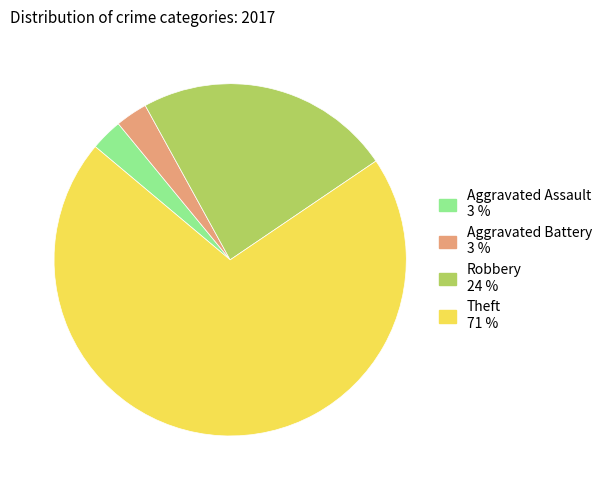

Which slice is the largest?

Theft